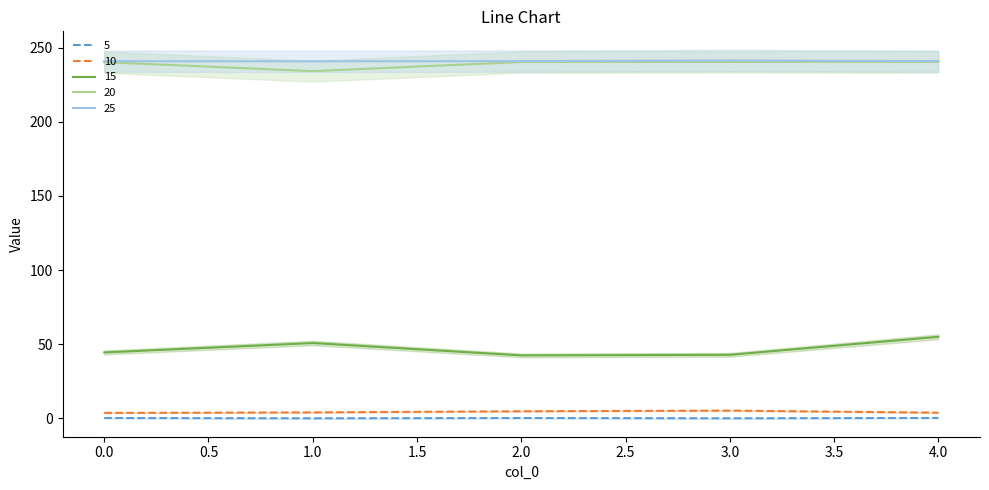

How many lines are shown in the chart?

5